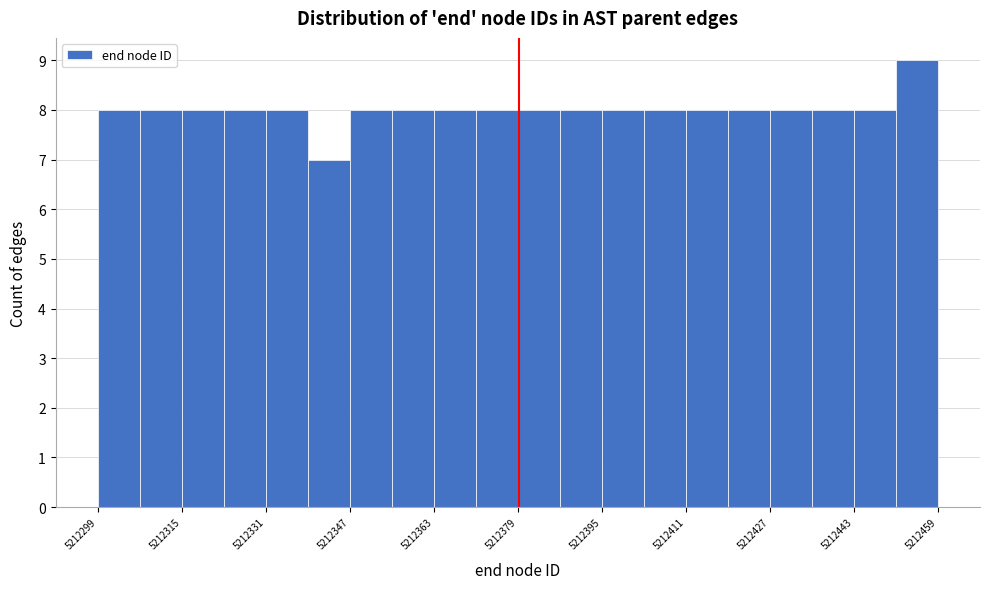

How tall is the bar that spans 5212387 to 5212395 on the x-axis? Neither the bar edges nor the heights are printed on the chart, so give them approximately, as read against the axes.

8